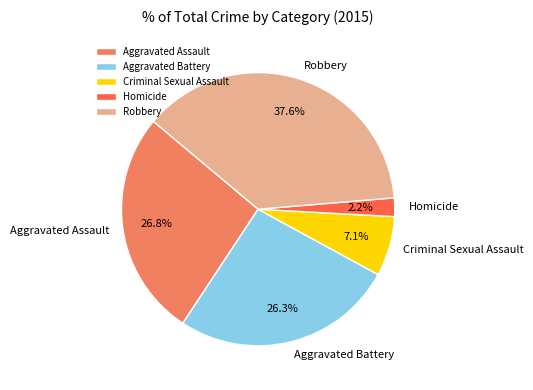

The Aggravated Battery slice represents 36% of the pie. True or false?

False